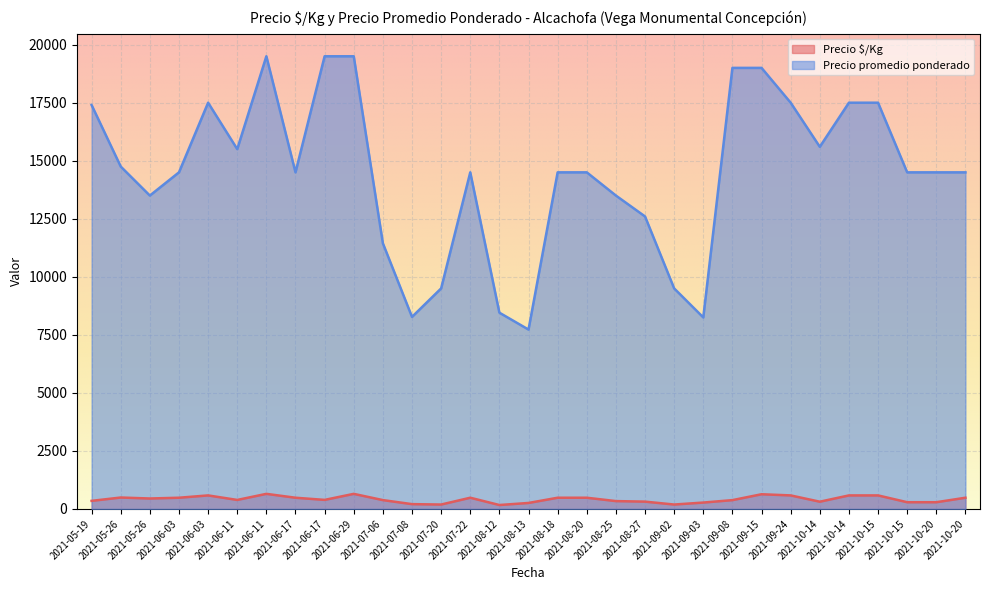

What is the label of the 7th point from the right?

2021-09-24